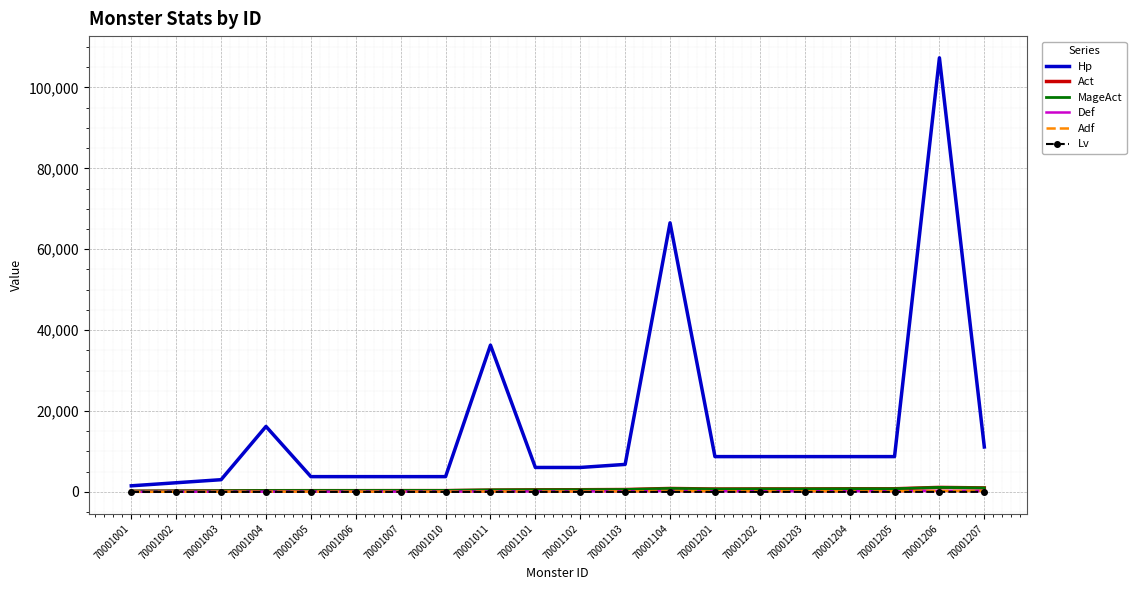

True or false: Adf and Hp intersect in this chart.

False